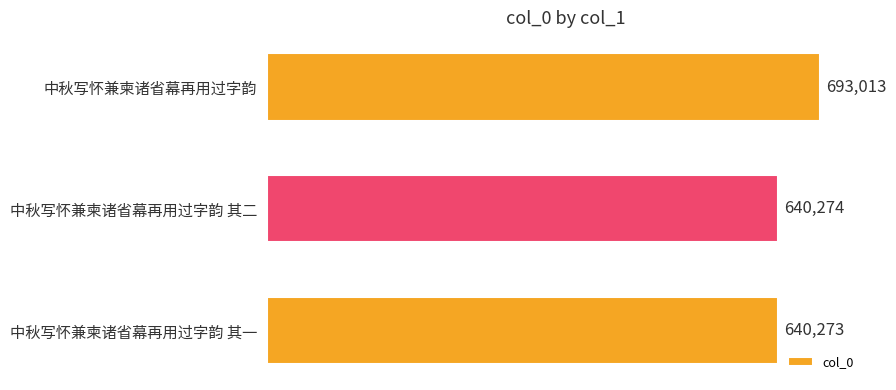

What is the average value?

657853